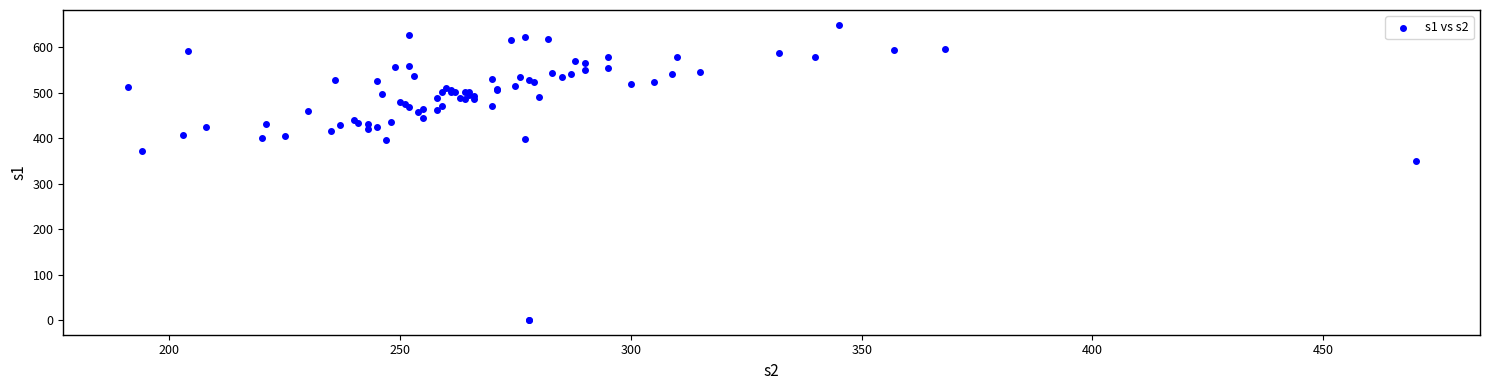

What Y value in the scatter plot is closest to 325?

351